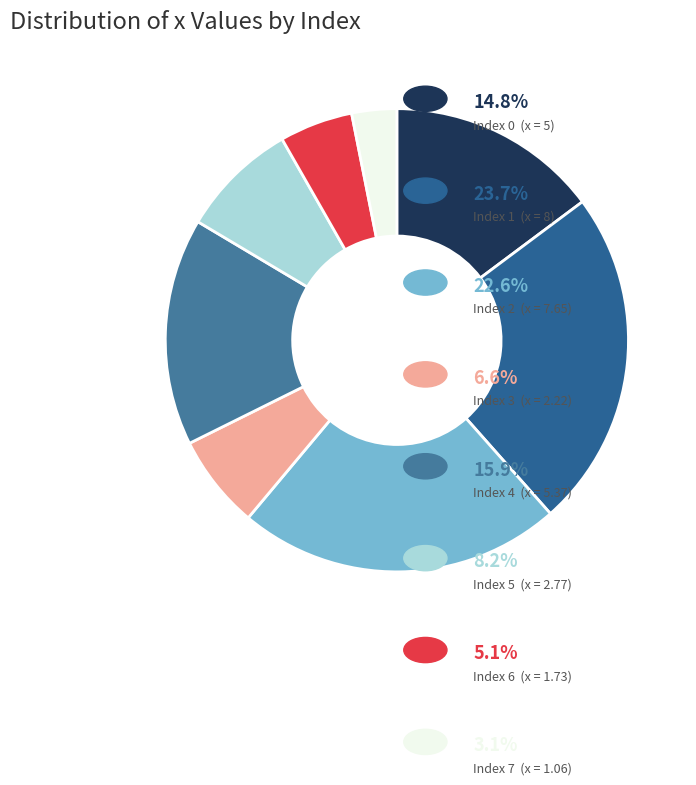

What is the smallest slice in the pie chart?

7